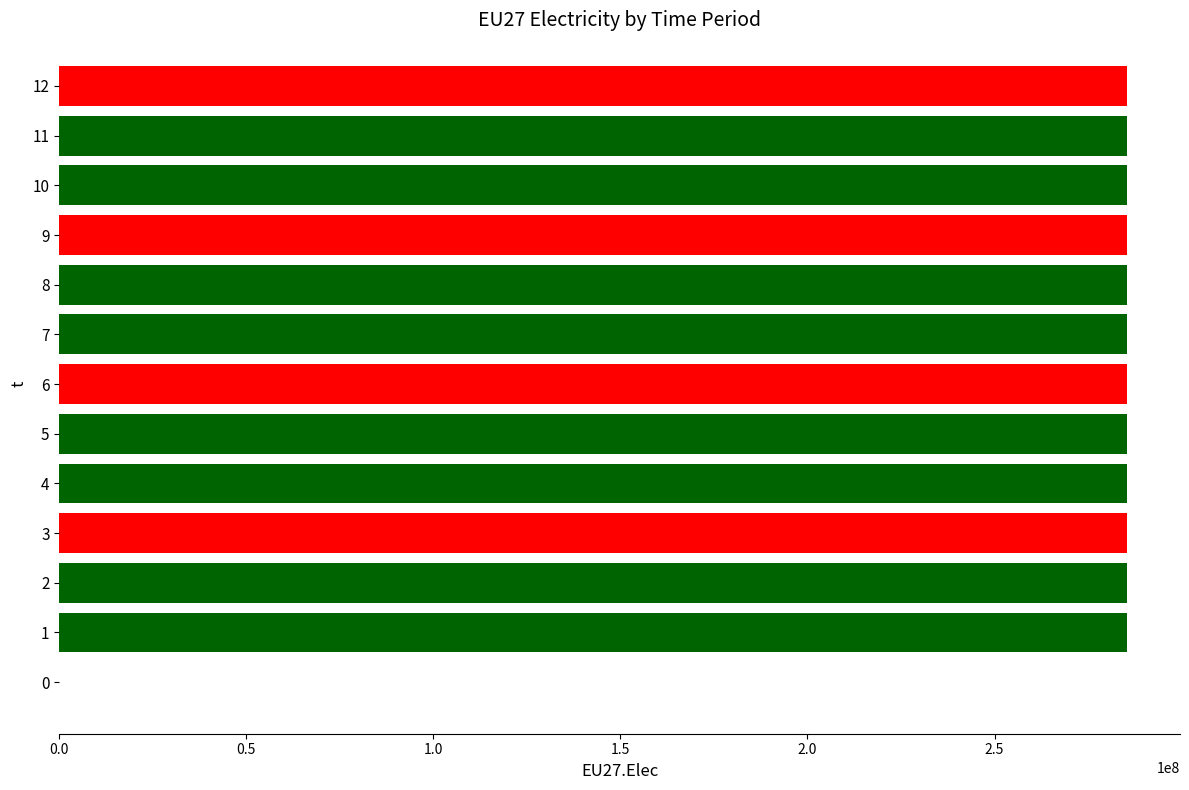

What is the sum of all values?

3423812496